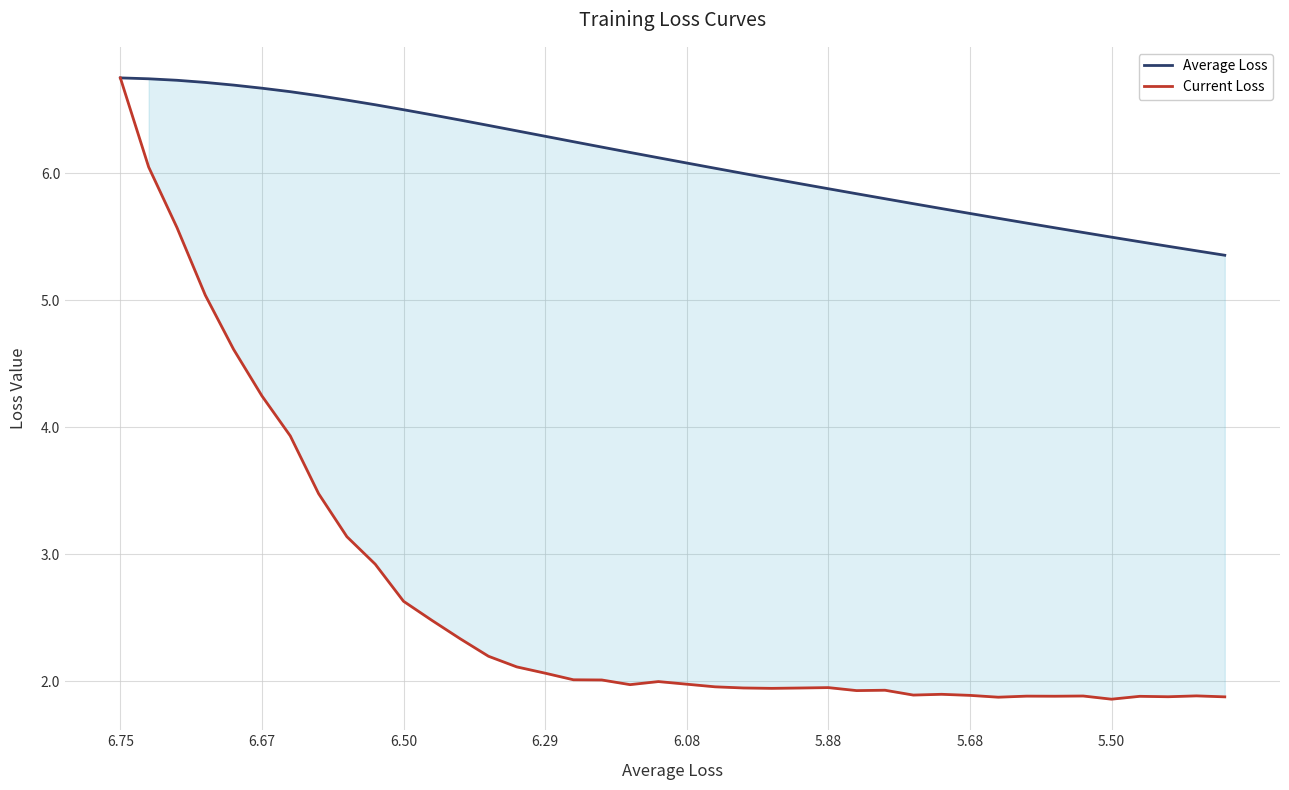

What is the minimum value shown in the chart?

1.9